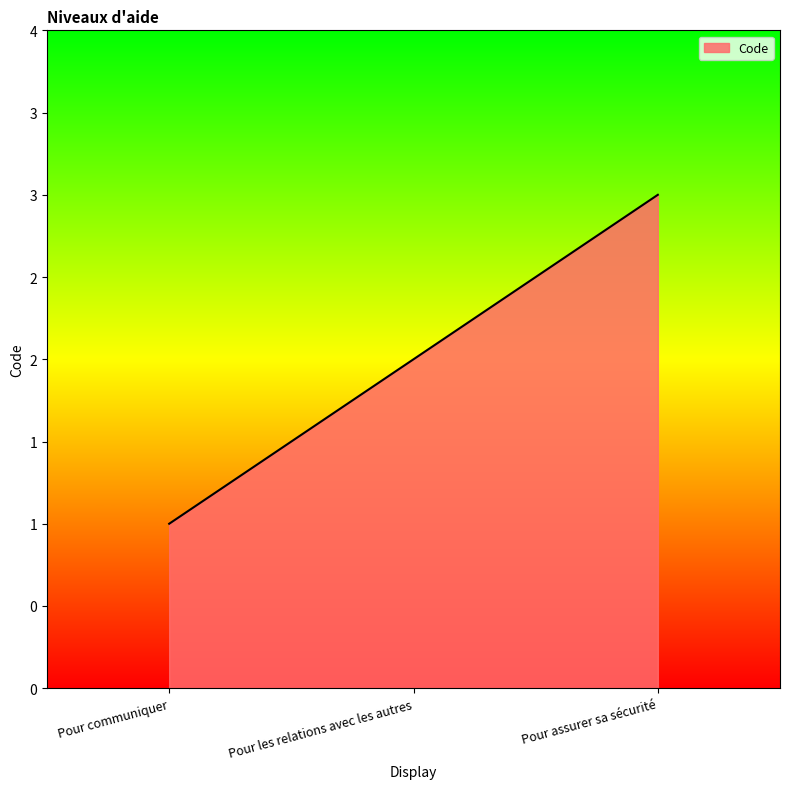

Reading left to right, list all the values displayed in this chart.

Pour communiquer=1	Pour les relations avec les autres=2	Pour assurer sa sécurité=3